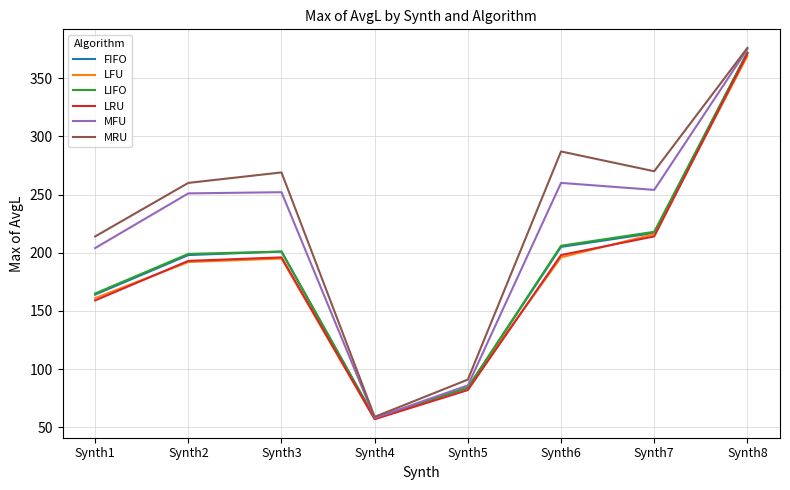

What is the difference between the maximum and minimum values in the MFU series?

317